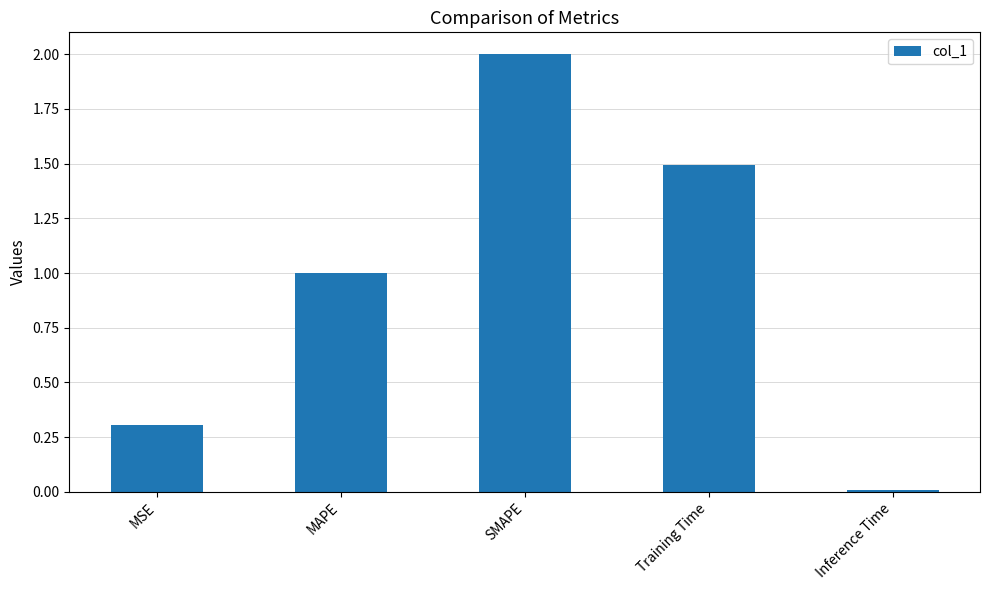

Is it true that the value at MSE is 0.3?

True